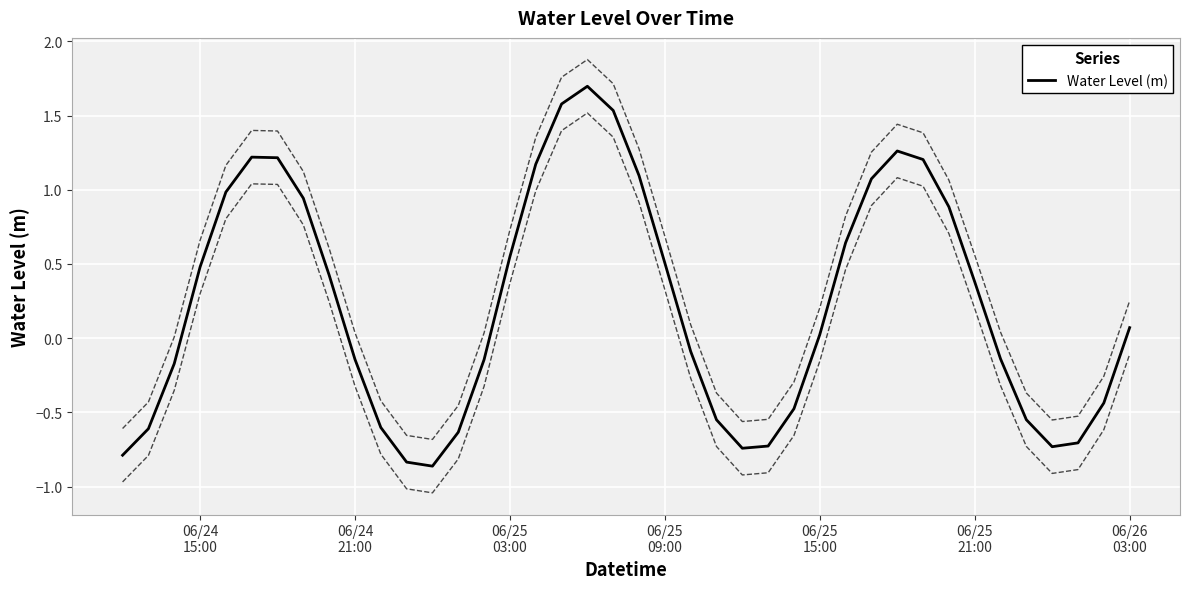

What is the highest value of the Water Level (m) series?

1.7